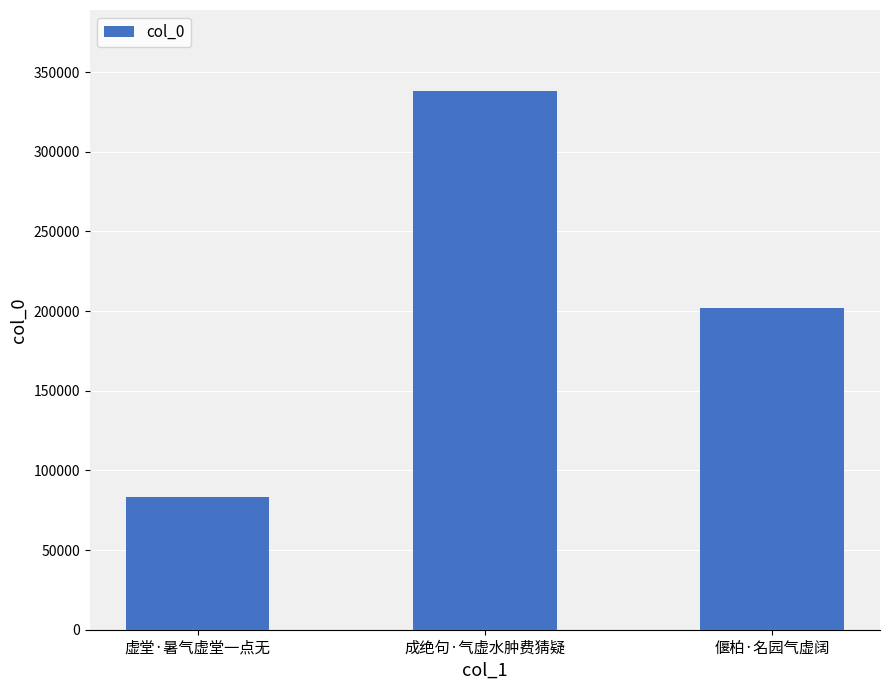

What position from the right is 偃柏·名园气虚阔?

1